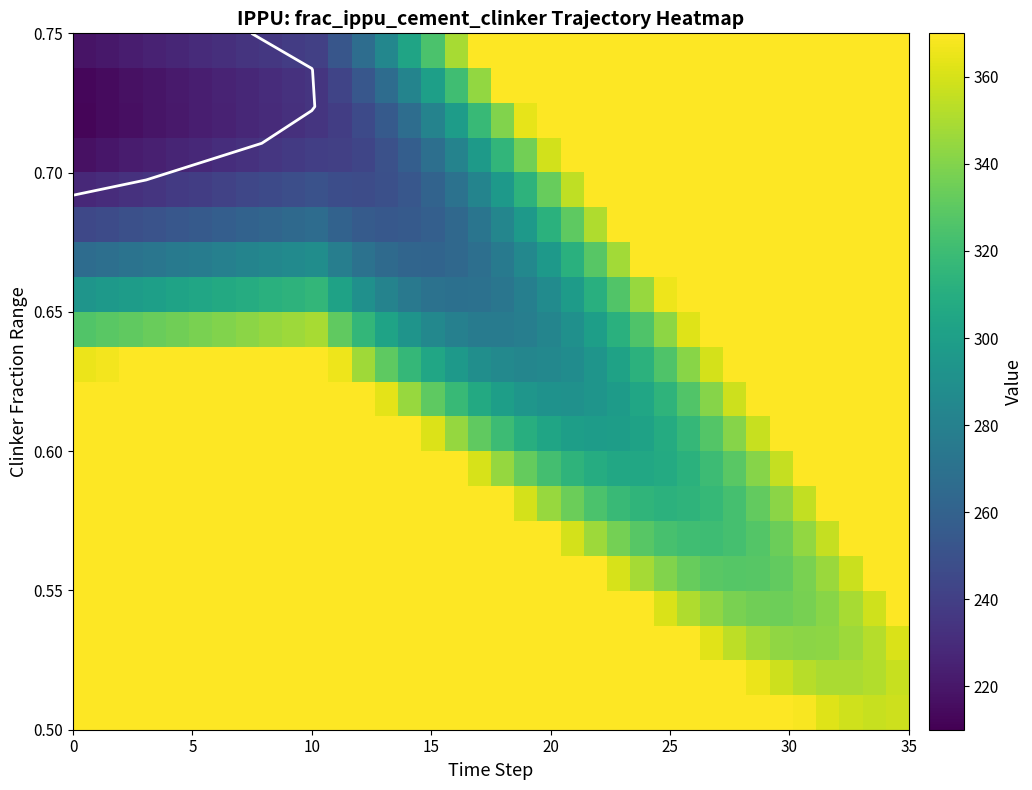

What is the minimum value shown in the chart?

212.2